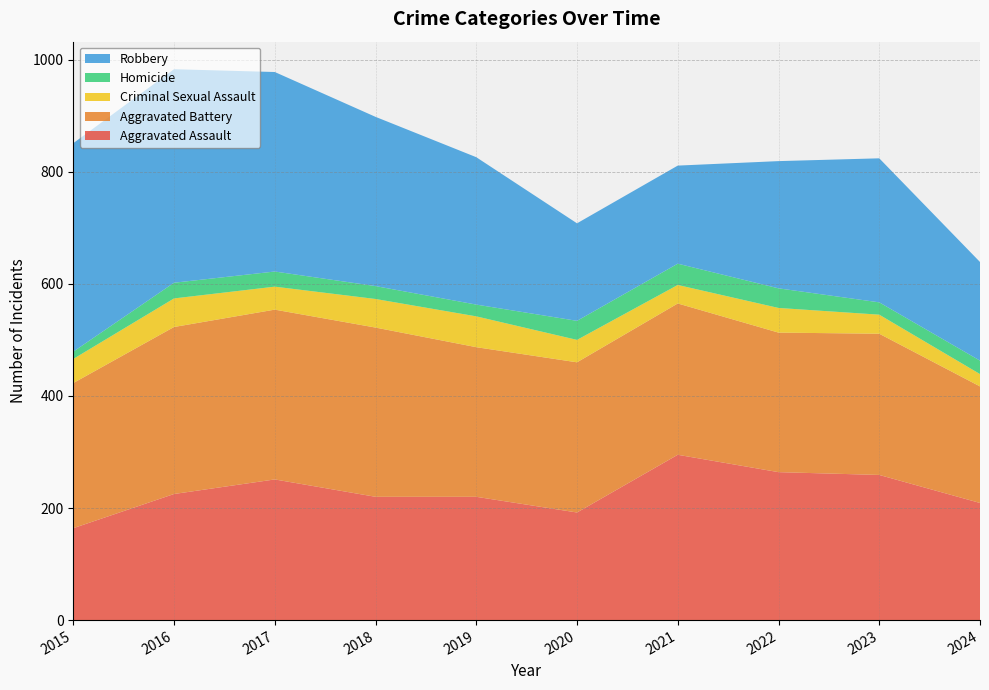

Reading right to left, transcribe all the data shown in this chart.

Aggravated Assault: 209	259	264	295	192	220	220	251	225	164
Aggravated Battery: 208	252	249	270	268	267	302	303	298	259
Criminal Sexual Assault: 22	34	44	33	40	55	51	41	51	43
Homicide: 24	22	35	38	34	21	23	27	28	13
Robbery: 176	257	227	175	174	263	302	356	381	372